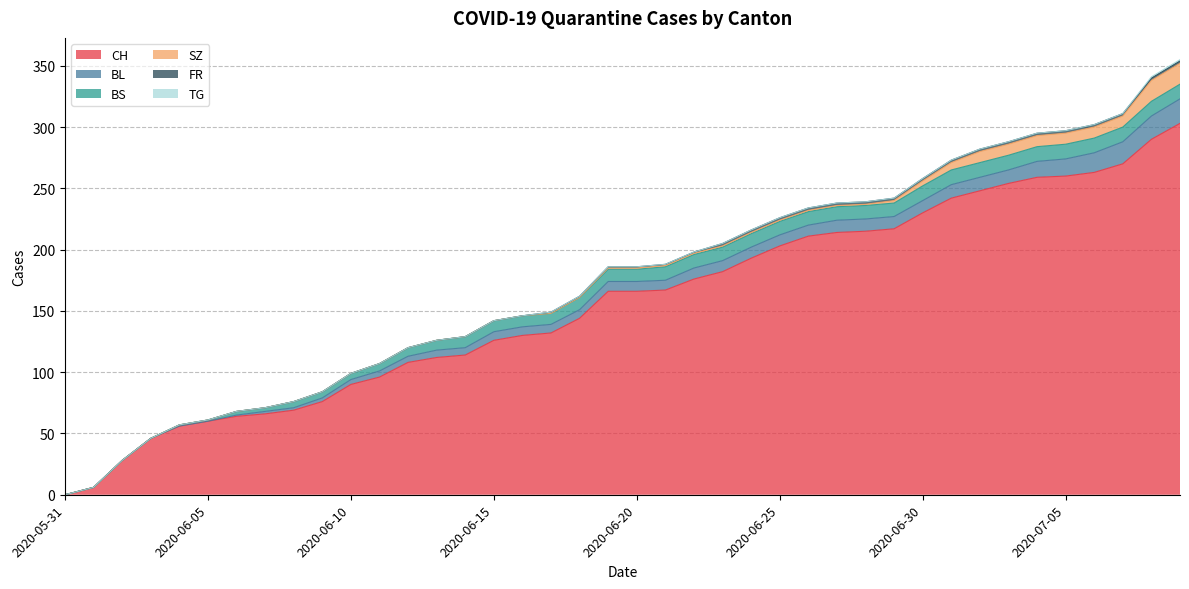

Reading left to right, transcribe all the data shown in this chart.

CH: 2020-05-31=0	2020-06-01=6	2020-06-02=28	2020-06-03=46	2020-06-04=56	2020-06-05=60	2020-06-06=64	2020-06-07=66	2020-06-08=69	2020-06-09=76	2020-06-10=90	2020-06-11=96	2020-06-12=108	2020-06-13=112	2020-06-14=114	2020-06-15=126	2020-06-16=130	2020-06-17=132	2020-06-18=144	2020-06-19=166	2020-06-20=166	2020-06-21=167	2020-06-22=176	2020-06-23=182	2020-06-24=193	2020-06-25=203	2020-06-26=211	2020-06-27=214	2020-06-28=215	2020-06-29=217	2020-06-30=230	2020-07-01=242	2020-07-02=248	2020-07-03=254	2020-07-04=259	2020-07-05=260	2020-07-06=263	2020-07-07=270	2020-07-08=290	2020-07-09=303
BL: 2020-05-31=0	2020-06-01=0	2020-06-02=0	2020-06-03=0	2020-06-04=0	2020-06-05=0	2020-06-06=1	2020-06-07=2	2020-06-08=2	2020-06-09=3	2020-06-10=4	2020-06-11=5	2020-06-12=5	2020-06-13=6	2020-06-14=6	2020-06-15=7	2020-06-16=7	2020-06-17=7	2020-06-18=7	2020-06-19=8	2020-06-20=8	2020-06-21=8	2020-06-22=9	2020-06-23=9	2020-06-24=9	2020-06-25=9	2020-06-26=9	2020-06-27=10	2020-06-28=10	2020-06-29=10	2020-06-30=10	2020-07-01=11	2020-07-02=11	2020-07-03=11	2020-07-04=13	2020-07-05=14	2020-07-06=16	2020-07-07=18	2020-07-08=19	2020-07-09=20
BS: 2020-05-31=0	2020-06-01=0	2020-06-02=0	2020-06-03=0	2020-06-04=1	2020-06-05=1	2020-06-06=3	2020-06-07=3	2020-06-08=5	2020-06-09=5	2020-06-10=5	2020-06-11=6	2020-06-12=7	2020-06-13=8	2020-06-14=9	2020-06-15=9	2020-06-16=9	2020-06-17=9	2020-06-18=10	2020-06-19=10	2020-06-20=10	2020-06-21=11	2020-06-22=11	2020-06-23=11	2020-06-24=11	2020-06-25=11	2020-06-26=11	2020-06-27=11	2020-06-28=11	2020-06-29=11	2020-06-30=12	2020-07-01=12	2020-07-02=12	2020-07-03=12	2020-07-04=12	2020-07-05=12	2020-07-06=12	2020-07-07=12	2020-07-08=12	2020-07-09=12
SZ: 2020-05-31=0	2020-06-01=0	2020-06-02=0	2020-06-03=0	2020-06-04=0	2020-06-05=0	2020-06-06=0	2020-06-07=0	2020-06-08=0	2020-06-09=0	2020-06-10=0	2020-06-11=0	2020-06-12=0	2020-06-13=0	2020-06-14=0	2020-06-15=0	2020-06-16=0	2020-06-17=0	2020-06-18=0	2020-06-19=1	2020-06-20=1	2020-06-21=1	2020-06-22=1	2020-06-23=1	2020-06-24=1	2020-06-25=1	2020-06-26=1	2020-06-27=1	2020-06-28=1	2020-06-29=2	2020-06-30=4	2020-07-01=6	2020-07-02=9	2020-07-03=9	2020-07-04=9	2020-07-05=9	2020-07-06=9	2020-07-07=9	2020-07-08=17	2020-07-09=17
FR: 2020-05-31=0	2020-06-01=0	2020-06-02=0	2020-06-03=0	2020-06-04=0	2020-06-05=0	2020-06-06=0	2020-06-07=0	2020-06-08=0	2020-06-09=0	2020-06-10=0	2020-06-11=0	2020-06-12=0	2020-06-13=0	2020-06-14=0	2020-06-15=0	2020-06-16=0	2020-06-17=1	2020-06-18=1	2020-06-19=1	2020-06-20=1	2020-06-21=1	2020-06-22=1	2020-06-23=2	2020-06-24=2	2020-06-25=2	2020-06-26=2	2020-06-27=2	2020-06-28=2	2020-06-29=2	2020-06-30=2	2020-07-01=2	2020-07-02=2	2020-07-03=2	2020-07-04=2	2020-07-05=2	2020-07-06=2	2020-07-07=2	2020-07-08=2	2020-07-09=2
TG: 2020-05-31=0	2020-06-01=0	2020-06-02=0	2020-06-03=0	2020-06-04=0	2020-06-05=0	2020-06-06=0	2020-06-07=0	2020-06-08=0	2020-06-09=0	2020-06-10=0	2020-06-11=0	2020-06-12=0	2020-06-13=0	2020-06-14=0	2020-06-15=0	2020-06-16=0	2020-06-17=0	2020-06-18=0	2020-06-19=0	2020-06-20=0	2020-06-21=0	2020-06-22=0	2020-06-23=0	2020-06-24=0	2020-06-25=0	2020-06-26=0	2020-06-27=0	2020-06-28=0	2020-06-29=0	2020-06-30=0	2020-07-01=0	2020-07-02=0	2020-07-03=0	2020-07-04=0	2020-07-05=0	2020-07-06=0	2020-07-07=0	2020-07-08=1	2020-07-09=1